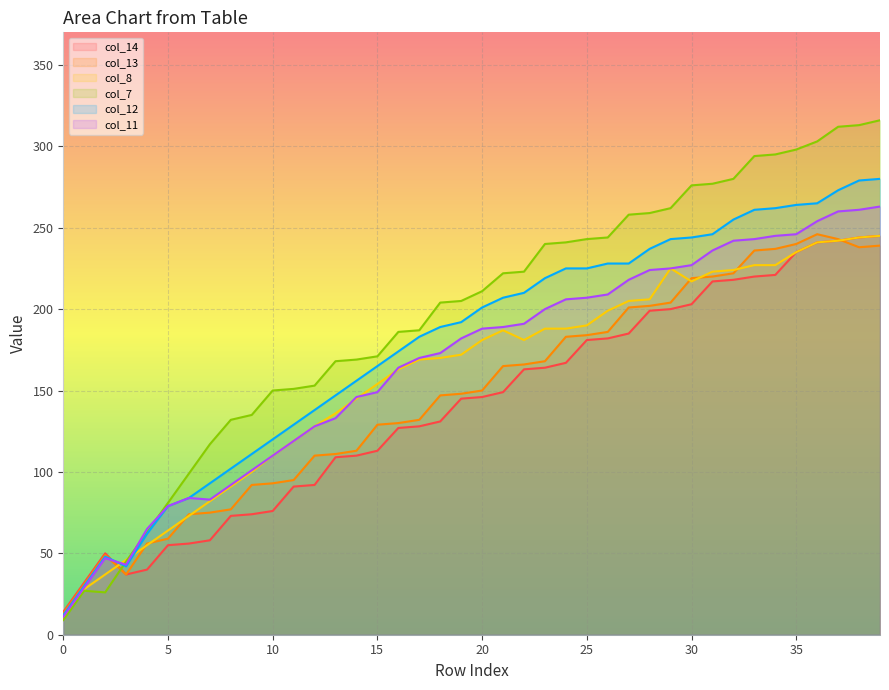

Where is col_13 nearest to the value 129?

15